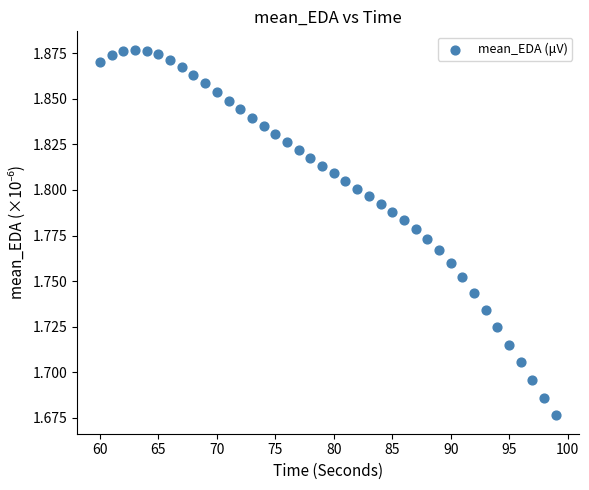

What is the range of X values (max minus min)?

39.0